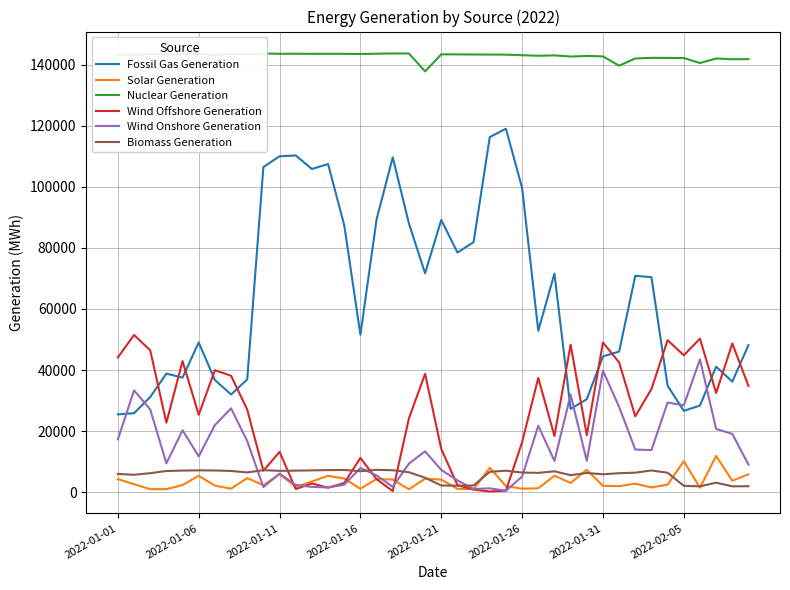

What is the difference between the second highest and minimum values in the Wind Onshore Generation series?

39284